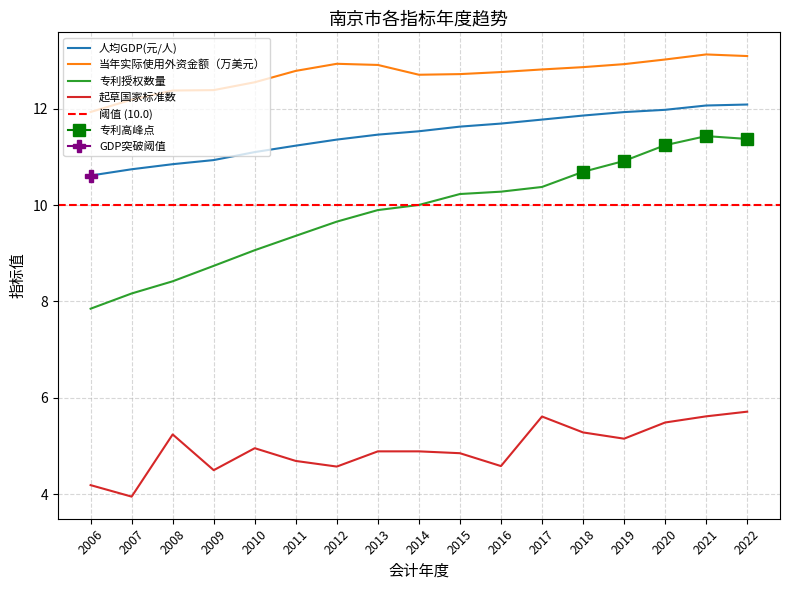

Reading left to right, what are all the values shown in this chart?

人均GDP(元/人): 10.6	10.7	10.8	10.9	11.1	11.2	11.4	11.5	11.5	11.6	11.7	11.8	11.9	11.9	12.0	12.1	12.1
当年实际使用外资金额（万美元）: 11.9	12.2	12.4	12.4	12.5	12.8	12.9	12.9	12.7	12.7	12.8	12.8	12.9	12.9	13.0	13.1	13.1
专利授权数量: 7.9	8.2	8.4	8.7	9.1	9.4	9.7	9.9	10.0	10.2	10.3	10.4	10.7	10.9	11.2	11.4	11.4
起草国家标准数: 4.2	4.0	5.2	4.5	5.0	4.7	4.6	4.9	4.9	4.9	4.6	5.6	5.3	5.2	5.5	5.6	5.7